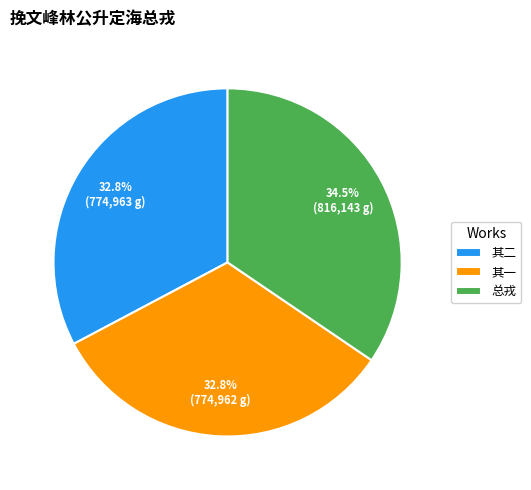

What is the ratio of the value at 其二 to the value at 其一?

1.0